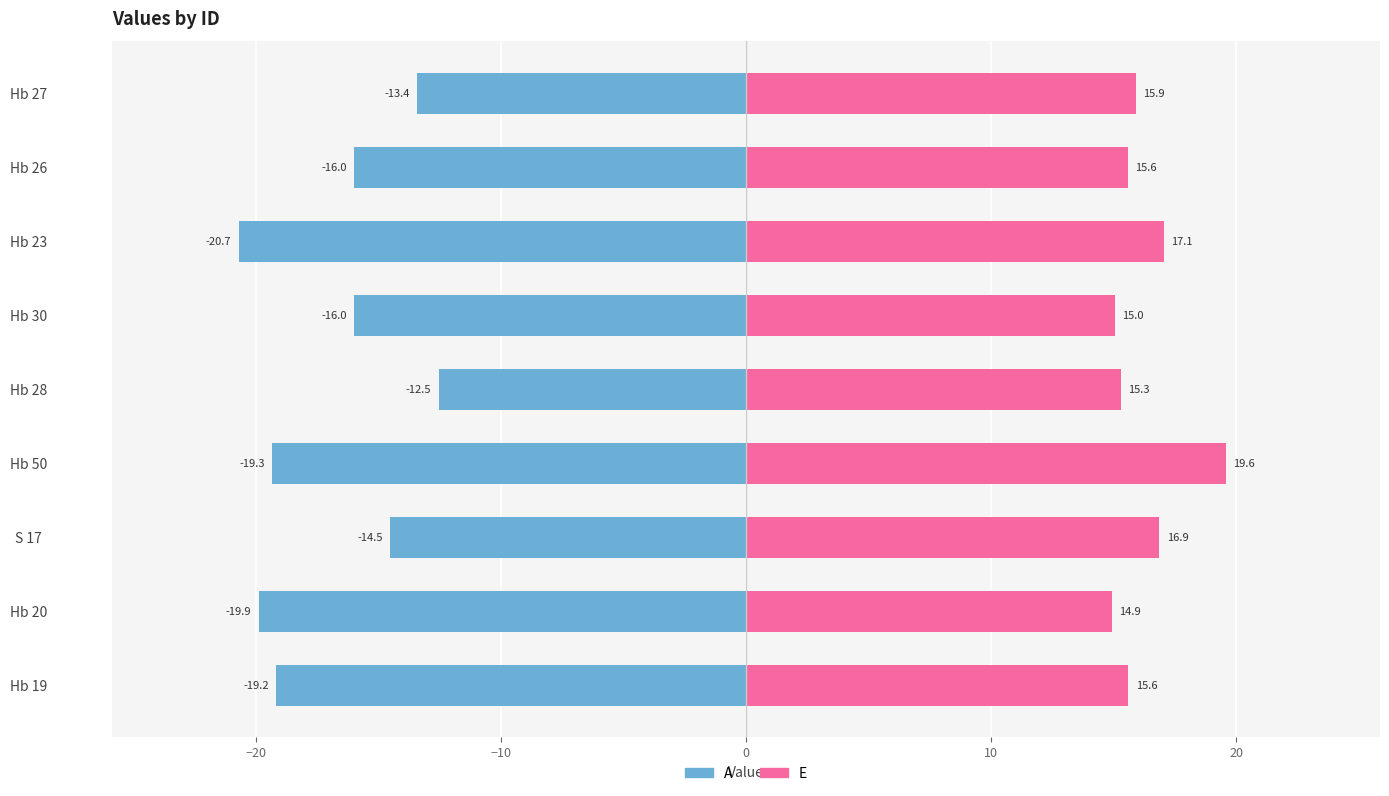

Does the chart contain any negative values?

Yes